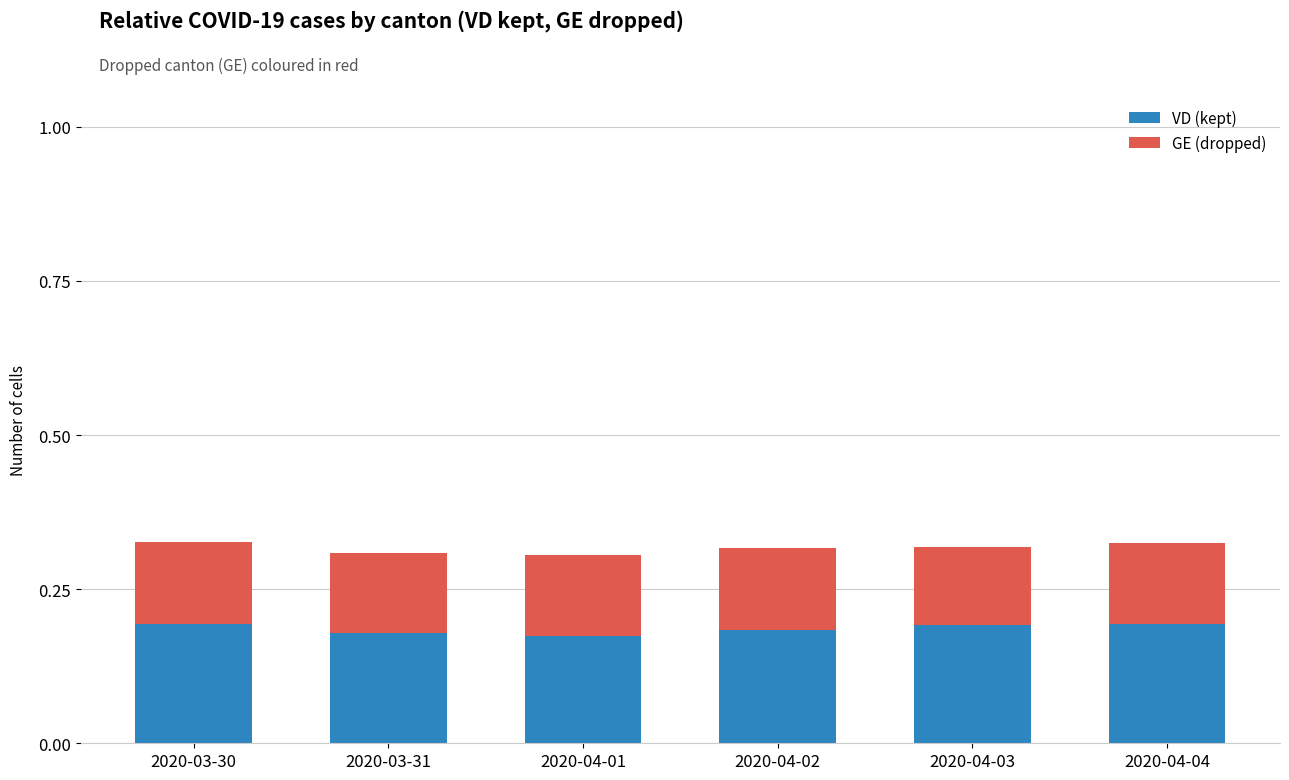

What is the total value across all series at 2020-03-30?

0.3